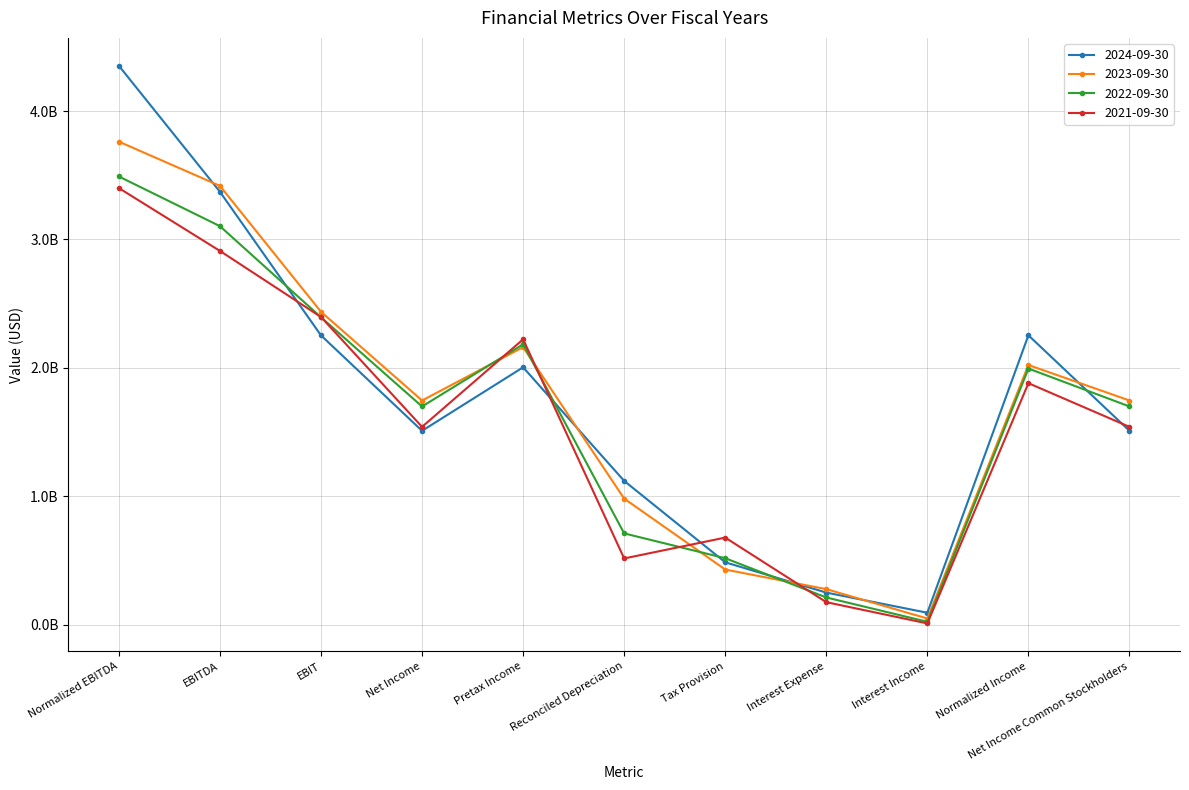

Which series has the largest range (max minus min)?

2024-09-30